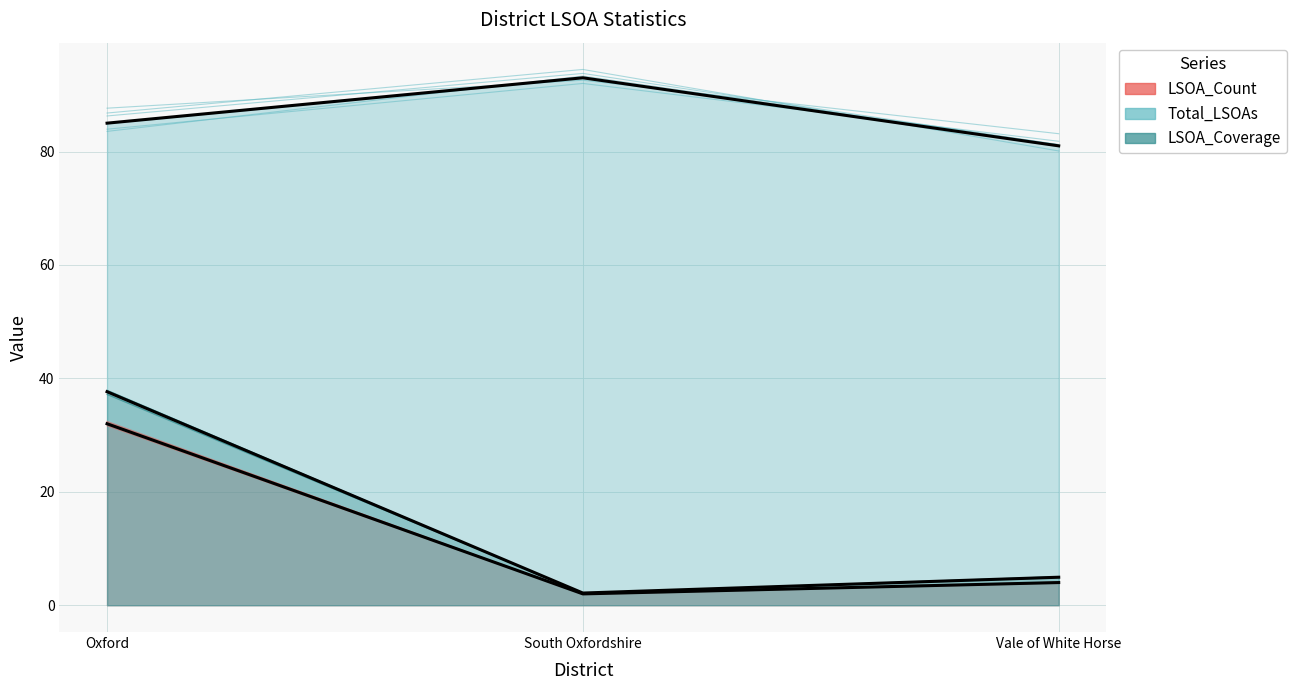

What is the spread (max minus min) of values at Oxford?

53.0